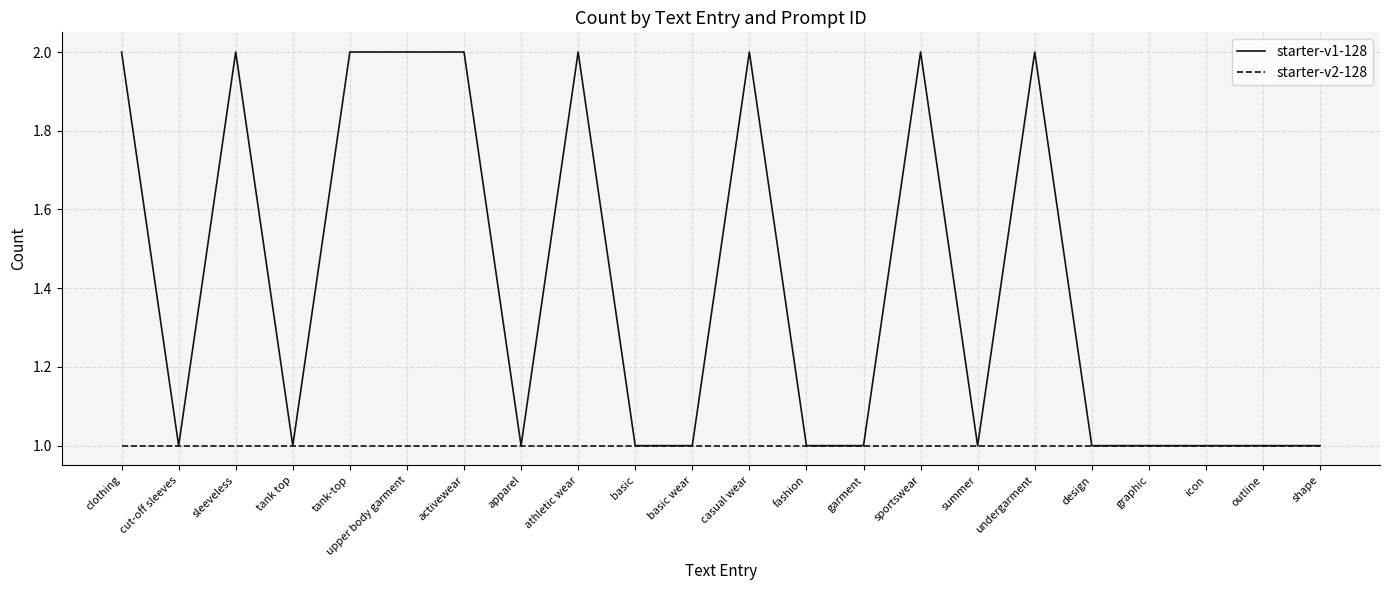

The value of starter-v1-128 at graphic is 0. True or false?

False